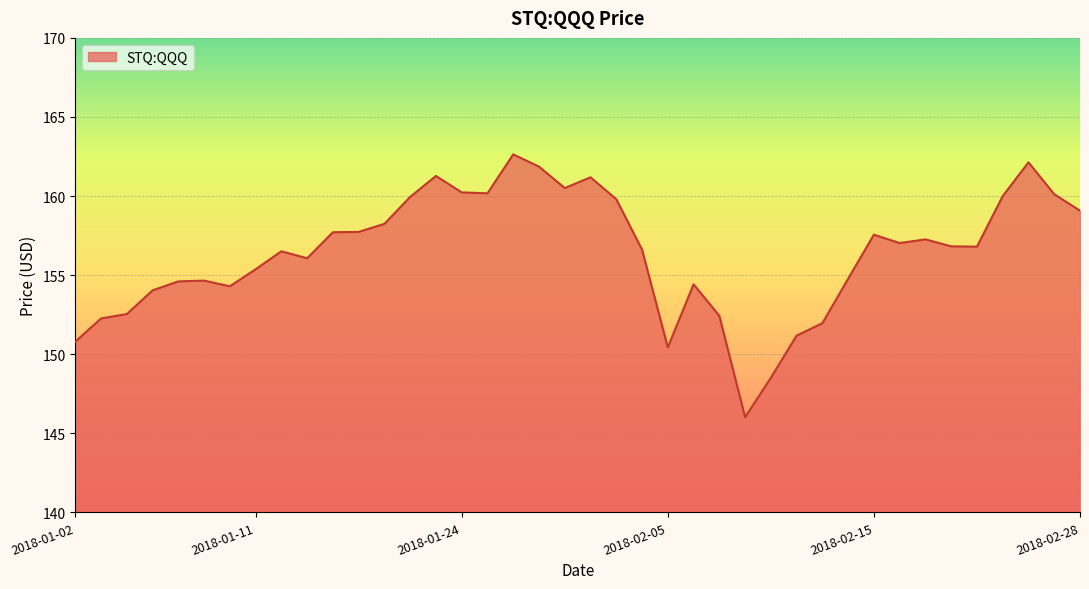

What is the smallest value displayed?

146.0